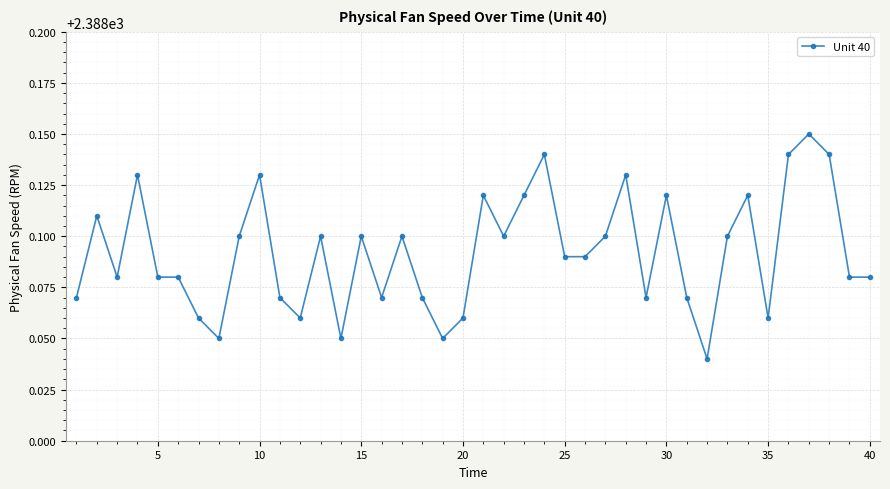

True or false: the data has more than 2 interior local peaks.

True